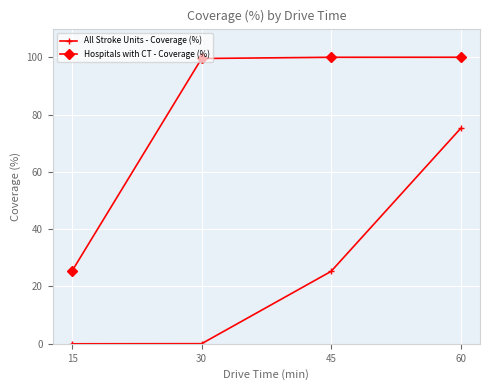

List the series in order of their peak value, lowest first.

All Stroke Units - Coverage (%), Hospitals with CT - Coverage (%)